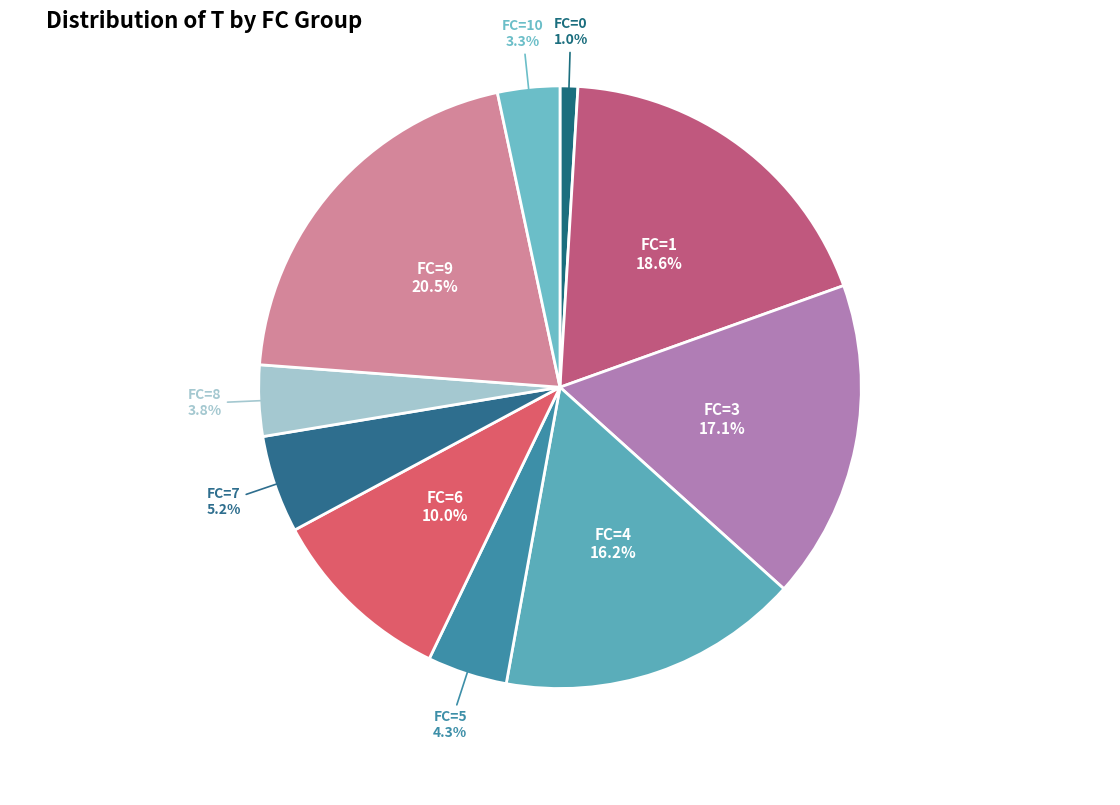

To the nearest percent, what portion does FC=0 represent?

1%